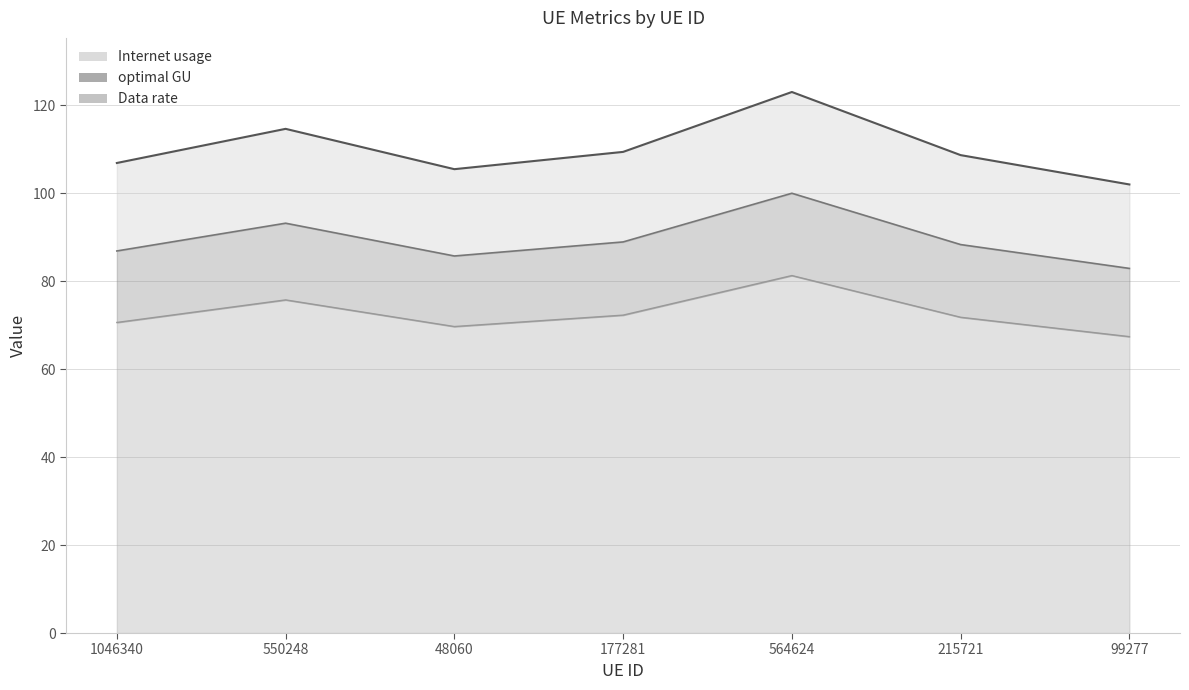

What is the label of the 5th point from the right?

48060